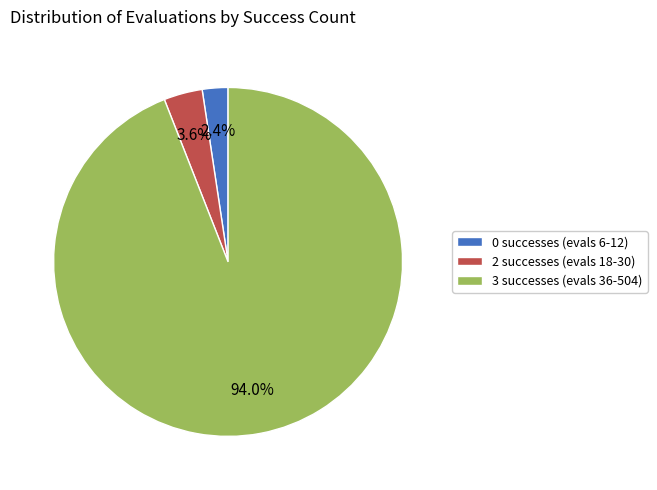

Rank the categories by value from highest to lowest.

3 successes (evals 36-504), 2 successes (evals 18-30), 0 successes (evals 6-12)